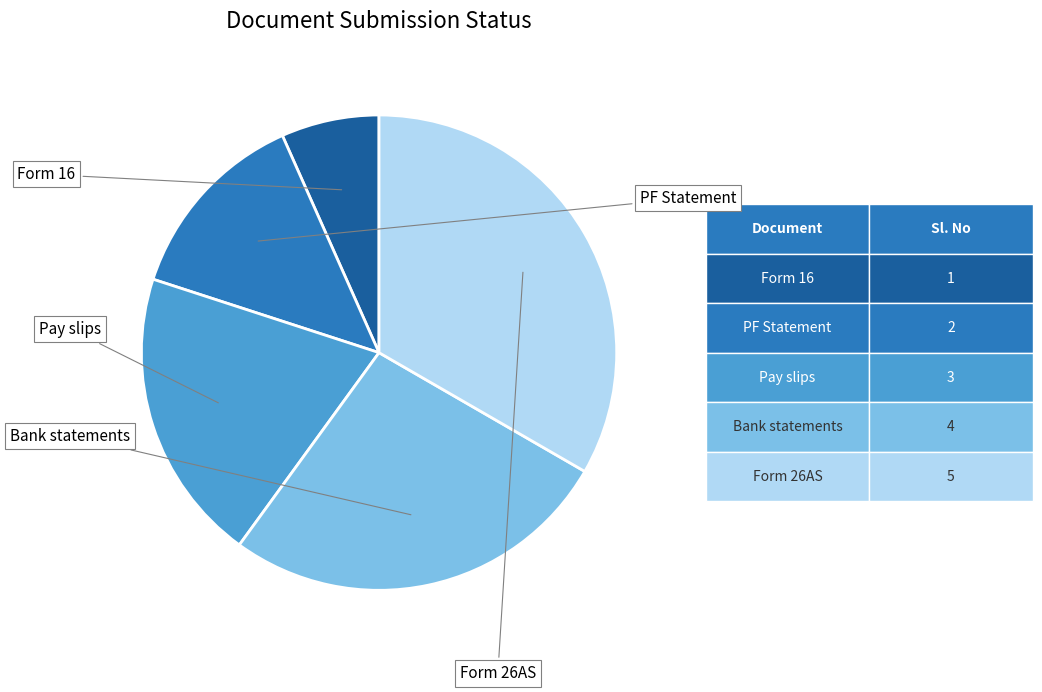

Do Bank statements and Form 16 together represent more than half of the pie?

No